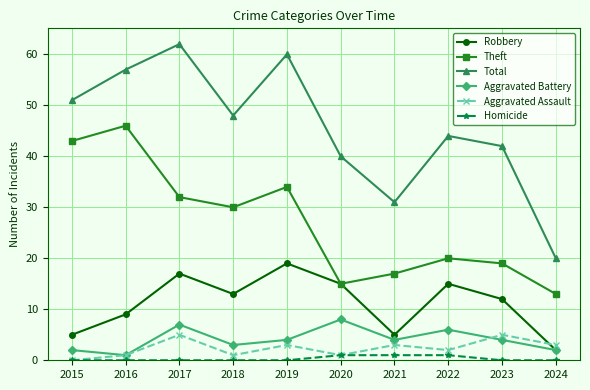

What is the average value of the Theft series?

27